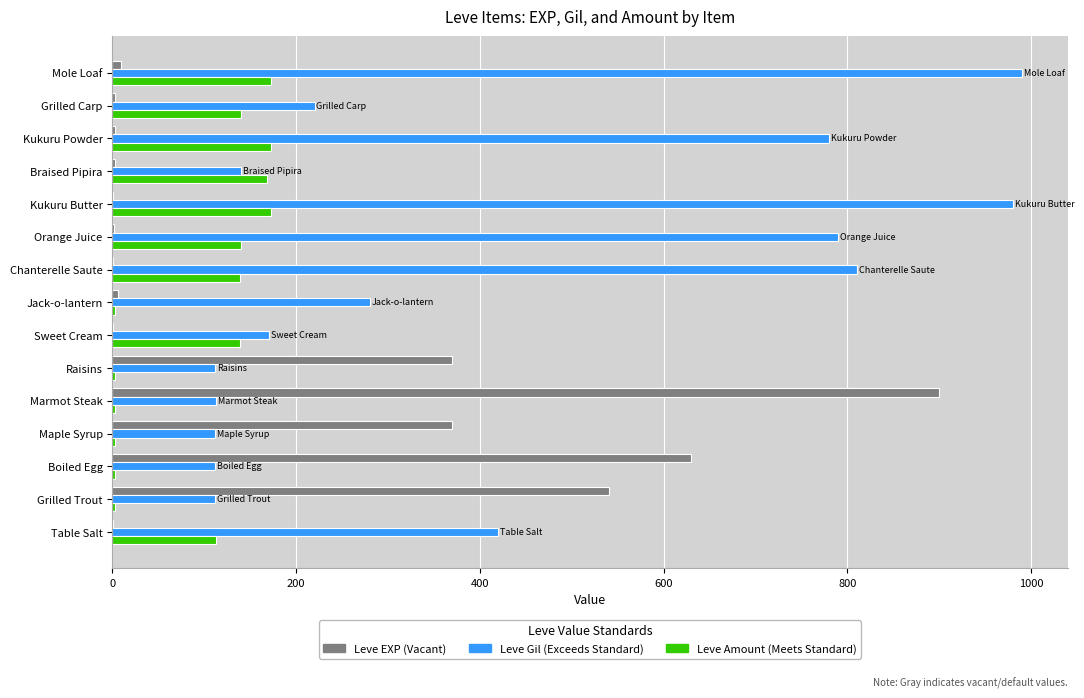

What is the greatest value displayed?

990